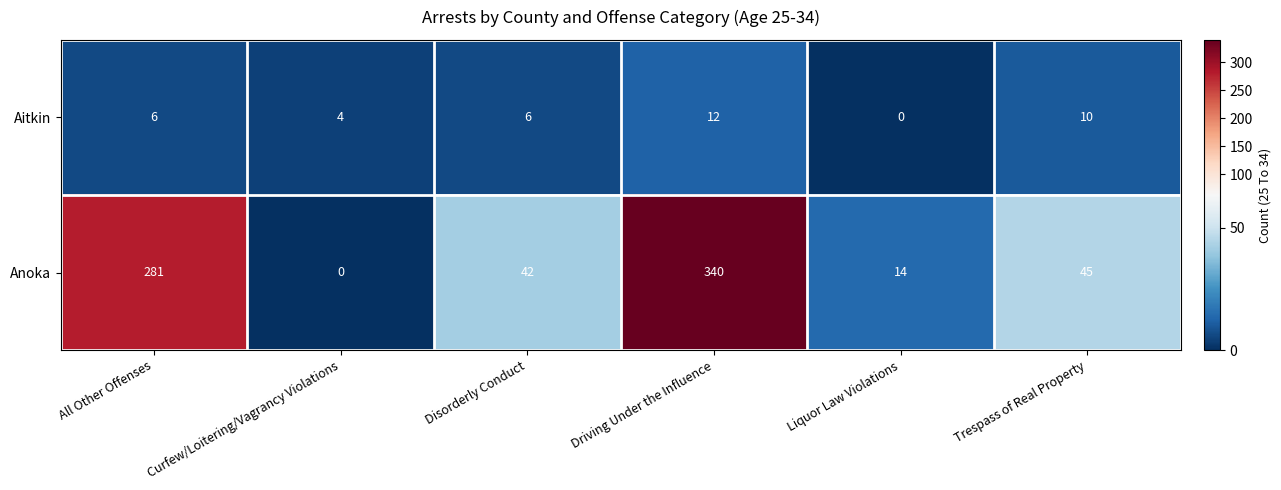

At Curfew/Loitering/Vagrancy Violations, list the series in order from largest to smallest.

Aitkin, Anoka